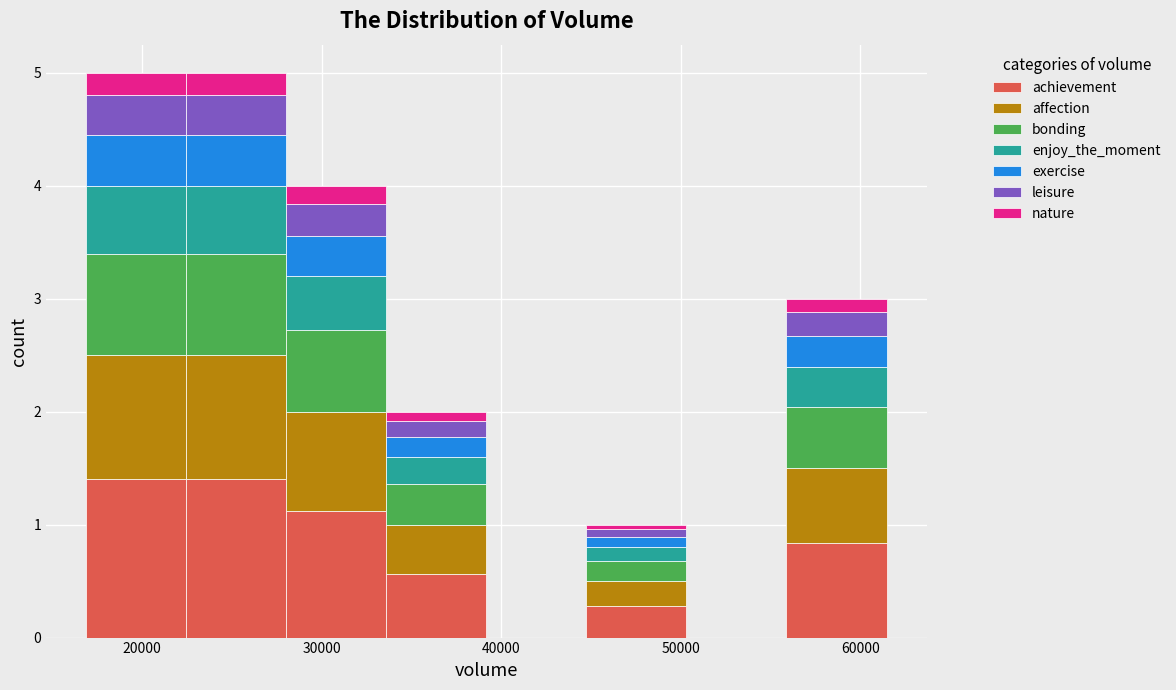

Reading left to right, transcribe this chart: for each stacked bar, give the range it covers on the x-axis and its total height. Neither the bar edges nor the heights are printed on the chart, so give them approximately, as read against the axes.

17000 to 22000: 5
22000 to 28000: 5
28000 to 34000: 4
34000 to 39000: 2
39000 to 45000: 0
45000 to 50000: 1
50000 to 56000: 0
56000 to 61000: 3